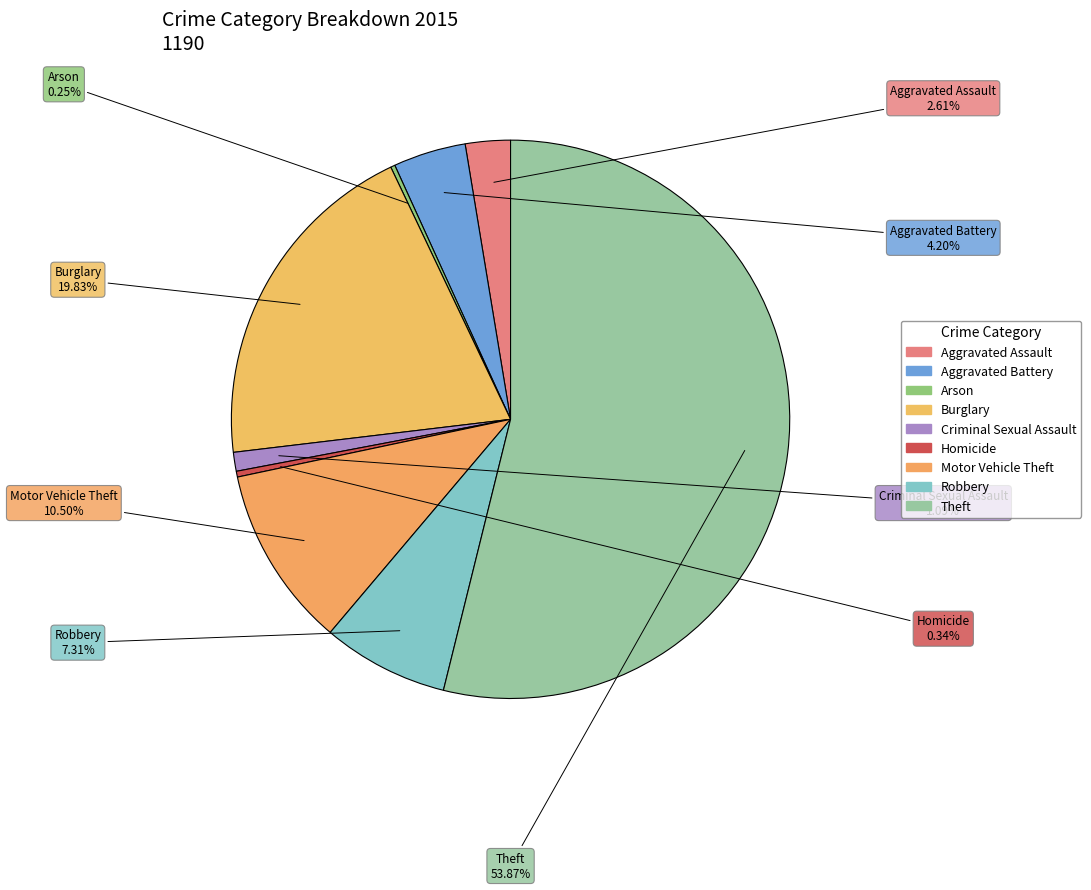

How many segments does this pie chart have?

9